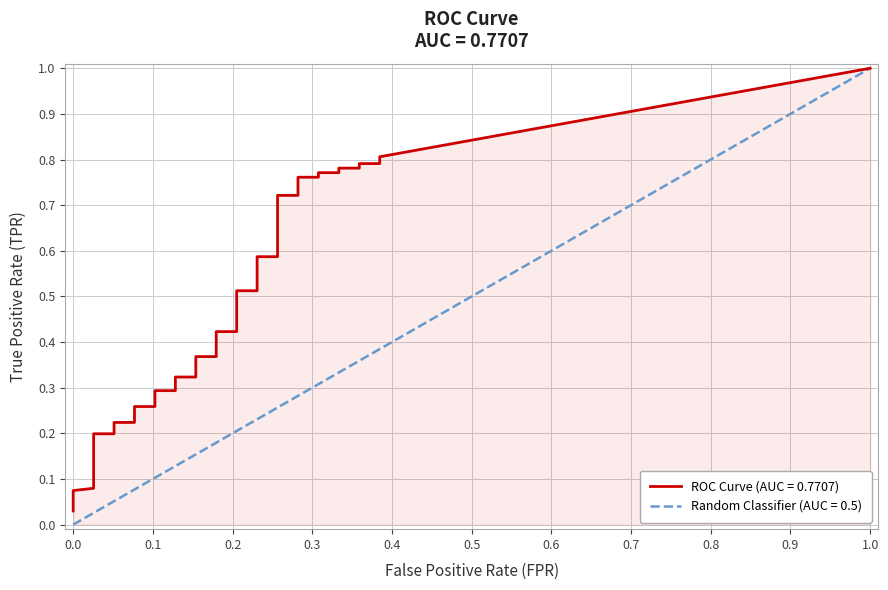

How many series are shown in this chart?

2